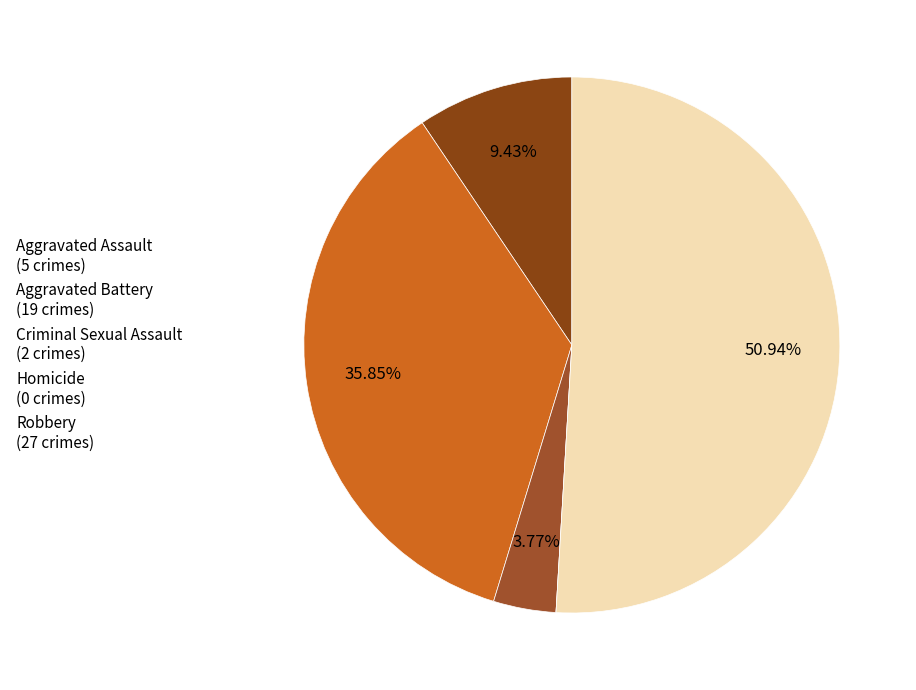

Which category accounts for the majority?

Robbery